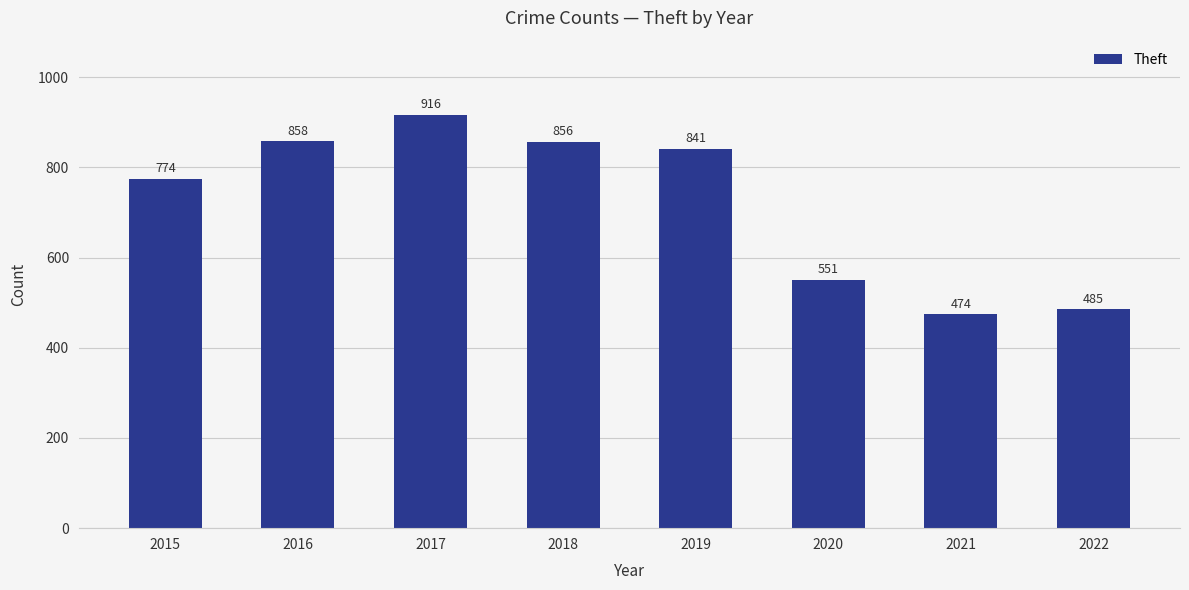

Approximately how many times larger is the value at 2015 compared to 2020?

1.4